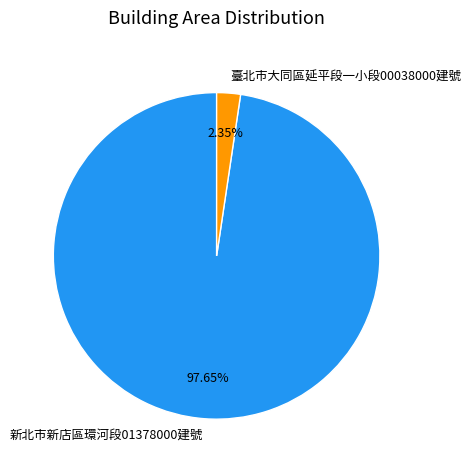

Is the sum of 臺北市大同區延平段一小段00038000建號 and 新北市新店區環河段01378000建號 greater than half?

Yes